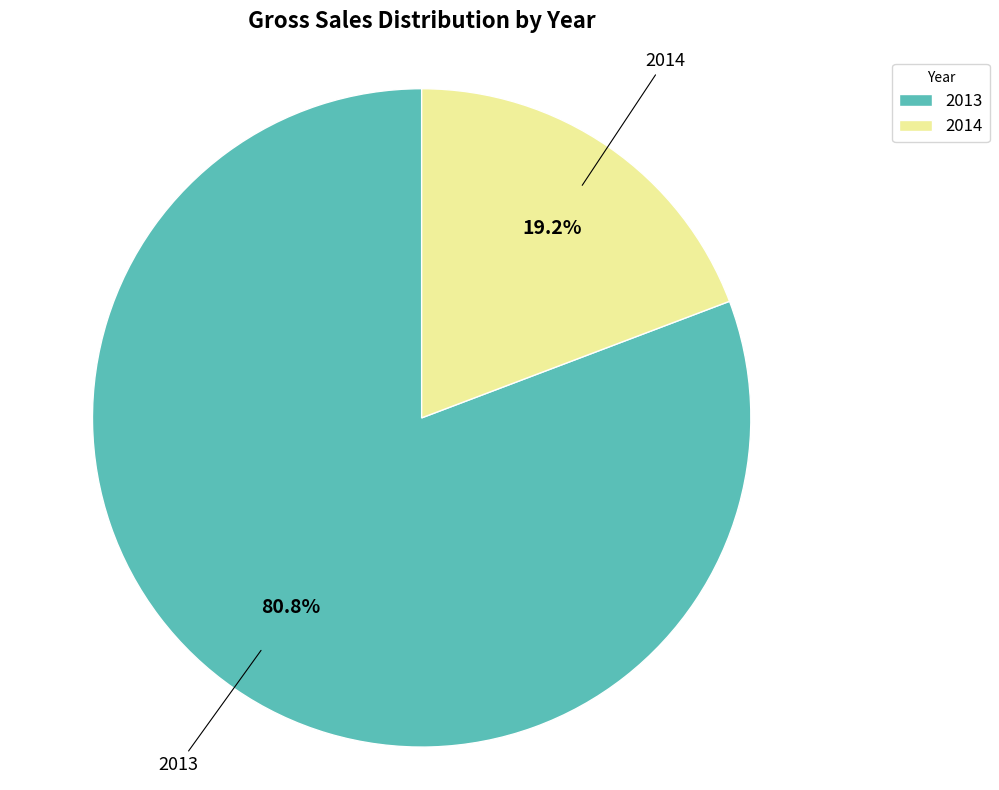

Count the number of slices in the pie.

2